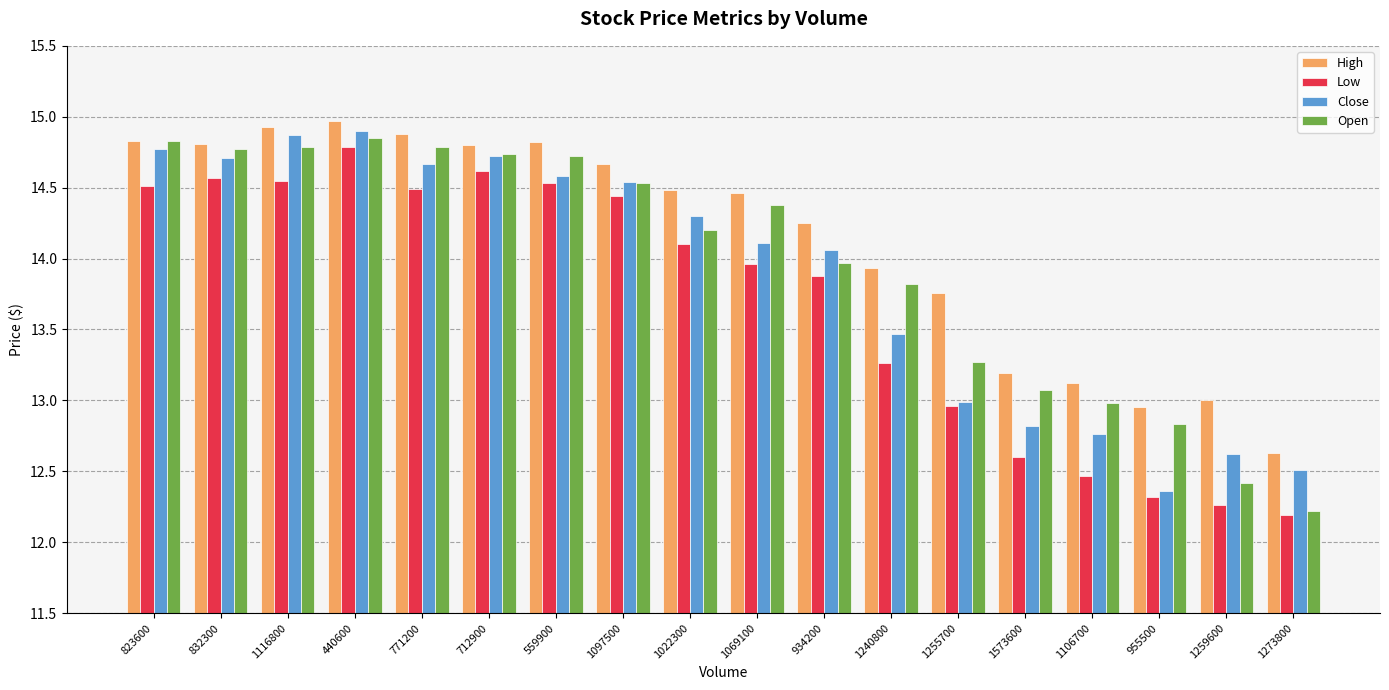

Rank the series by their maximum value, from highest to lowest.

High, Close, Open, Low